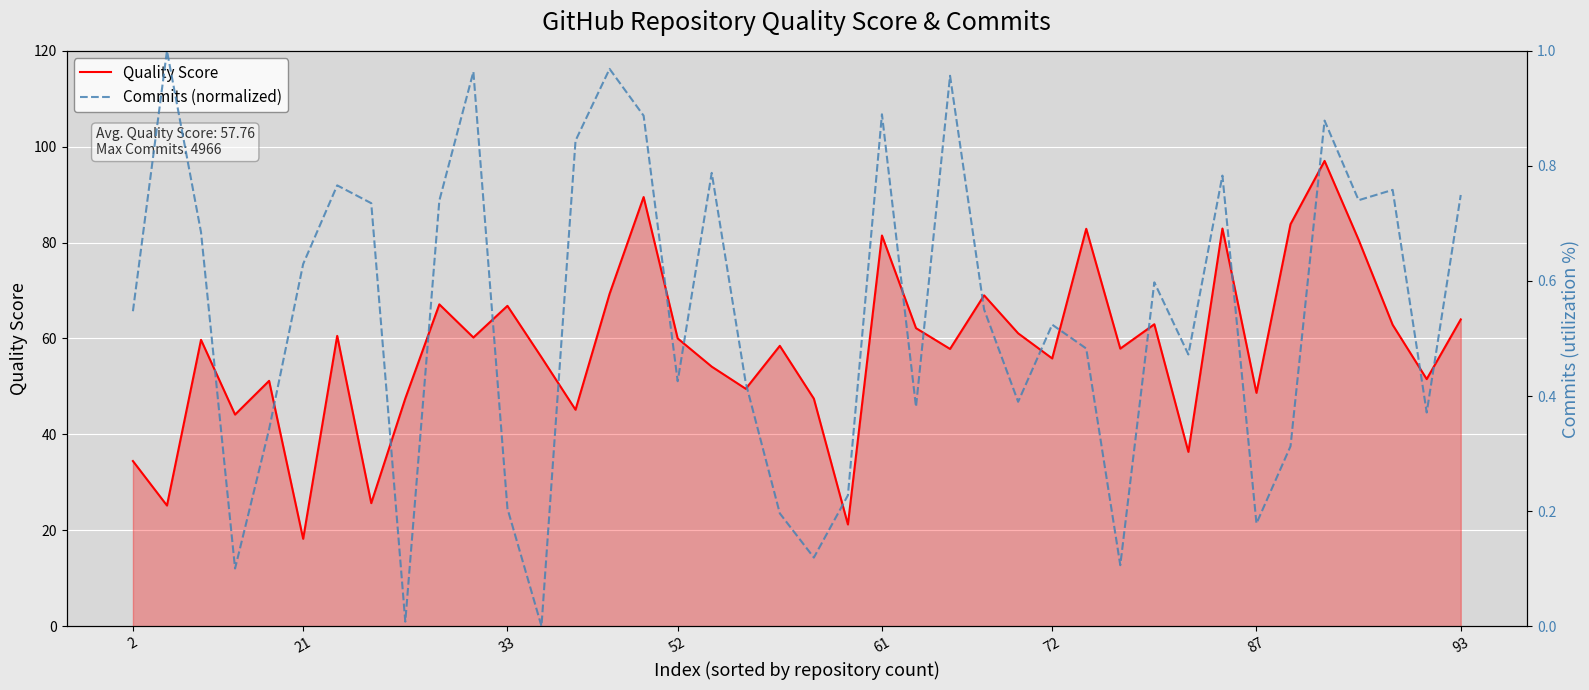

What is the minimum value for Quality Score?

18.2